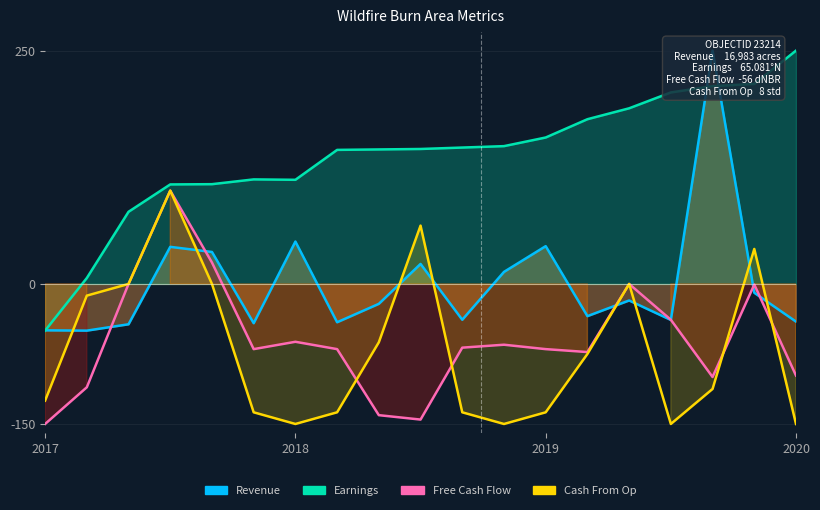

How many data points does each series have?

19